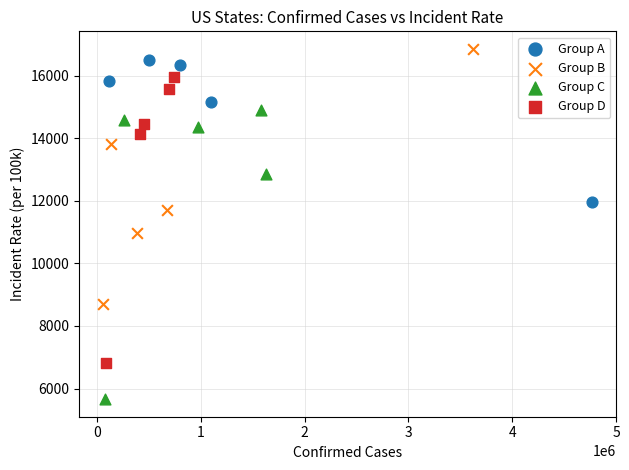

What are all the series names shown in the legend?

Group A, Group B, Group C, Group D